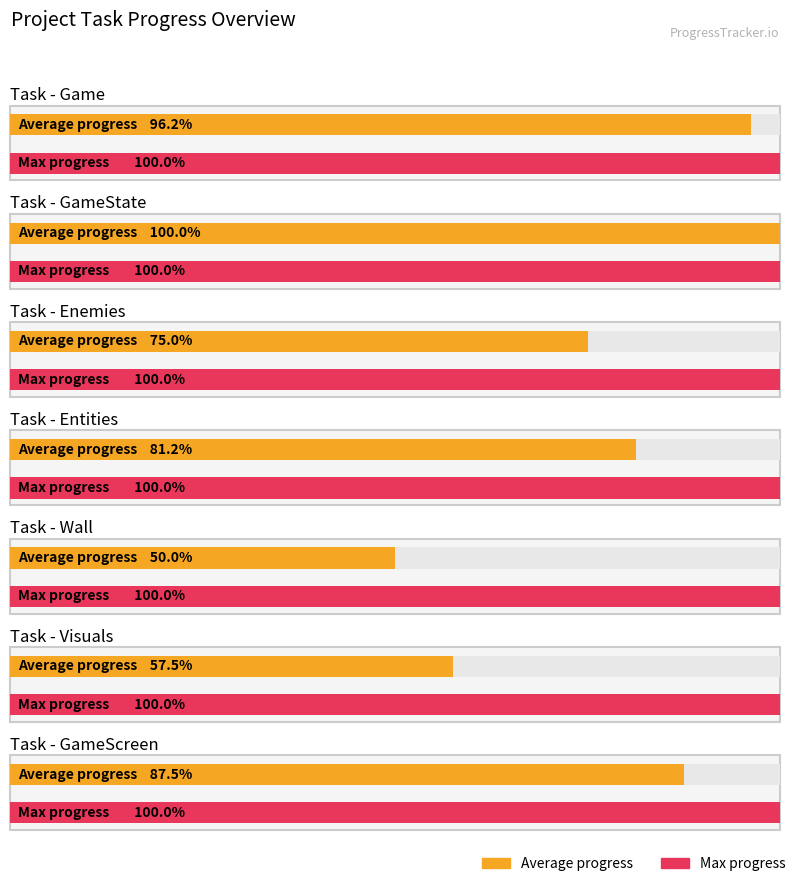

Is the value of Progress at Game greater than the value of Done at Game?

No